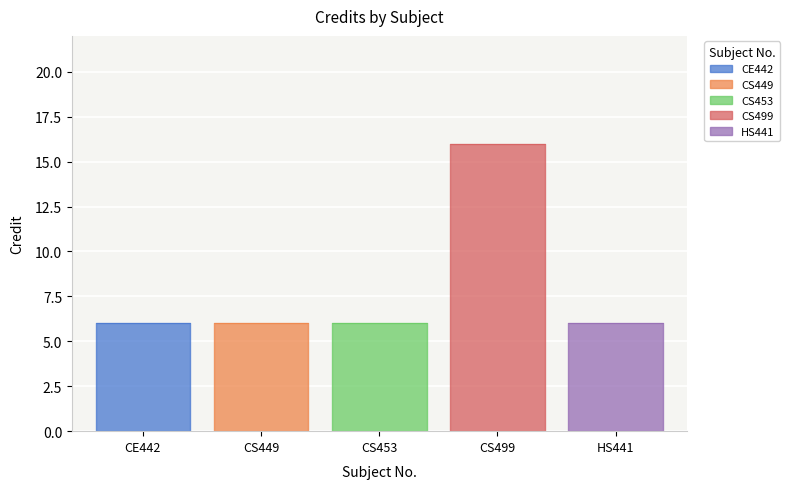

The chart shows a value of 2 at CS449. True or false?

False